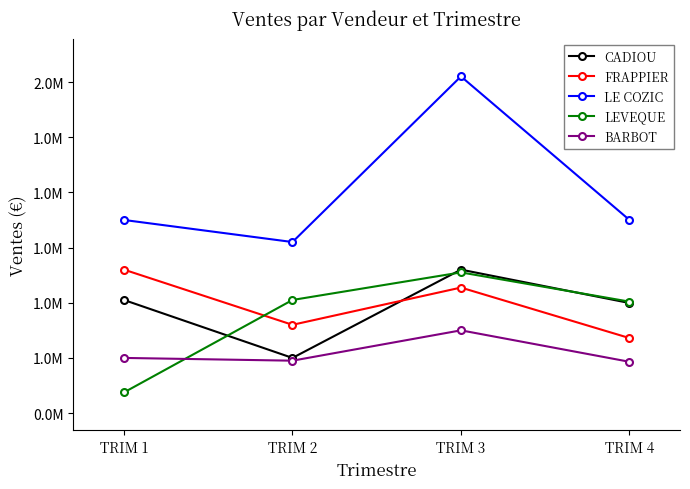

Is this an area chart (filled region under the line)?

No